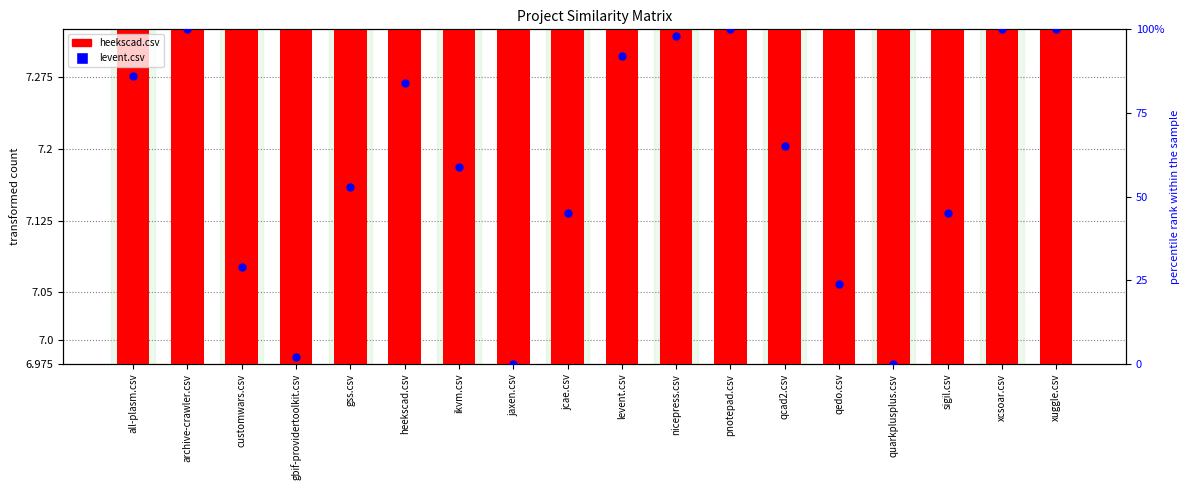

Which series contains the lowest Y value?

levent.csv